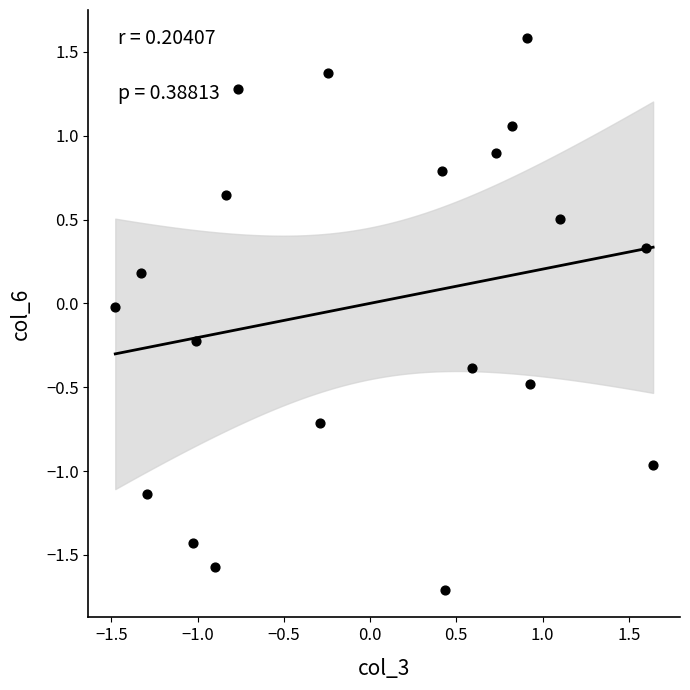

What is the range of X values (max minus min)?

3.1